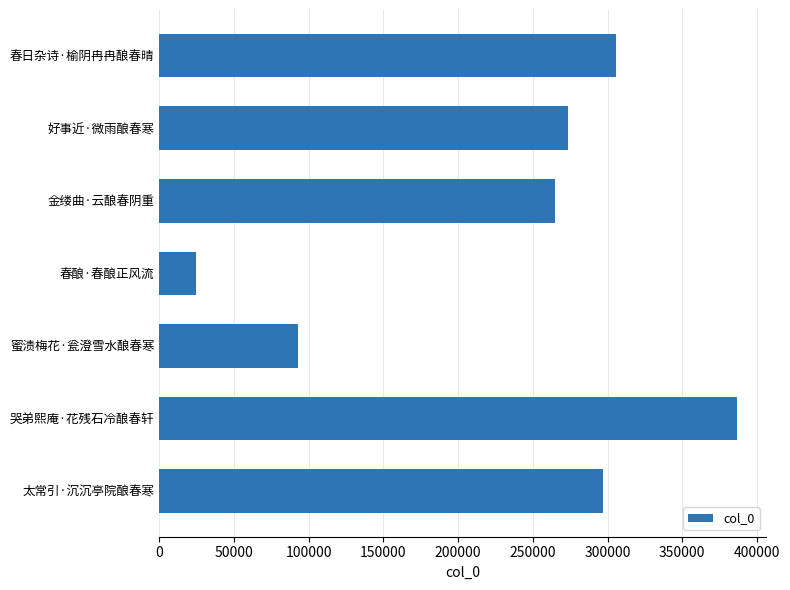

Which has a higher value, 哭弟熙庵·花残石冷酿春轩 or 金缕曲·云酿春阴重?

哭弟熙庵·花残石冷酿春轩